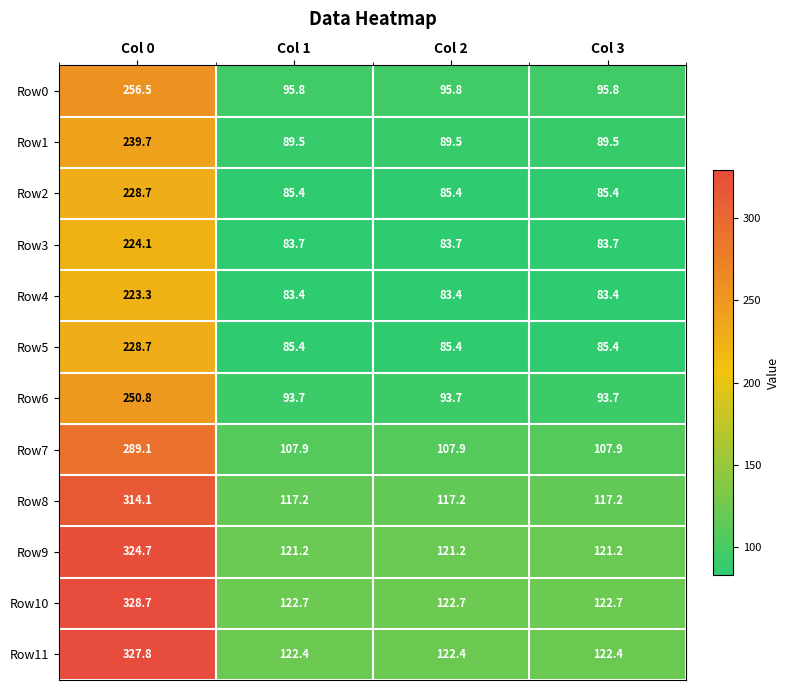

What is the sum of the Row4 values at Col 2 and Col 3?

166.8